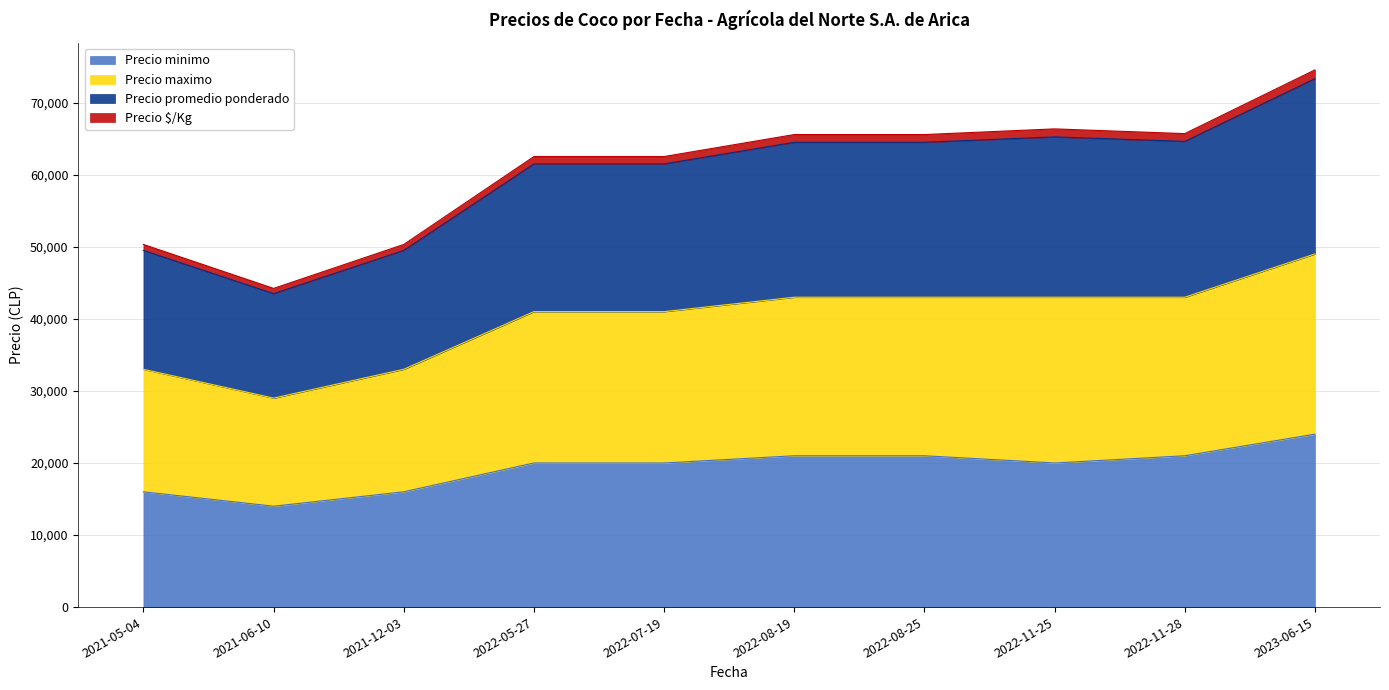

Does the chart display data point markers on the line(s)?

No